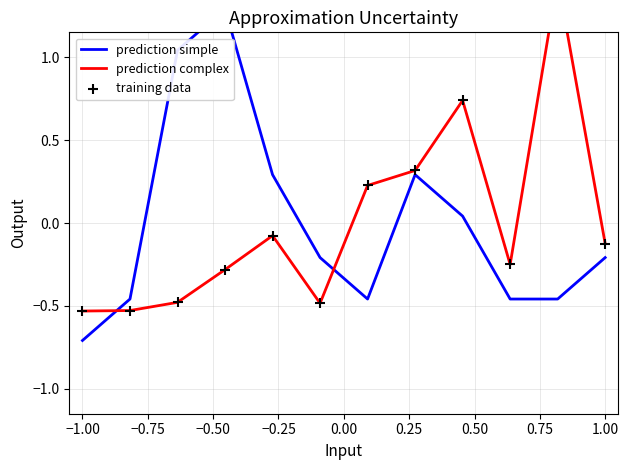

Is the value of prediction complex at 0.75 greater than the value of training data at −0.25?

Yes